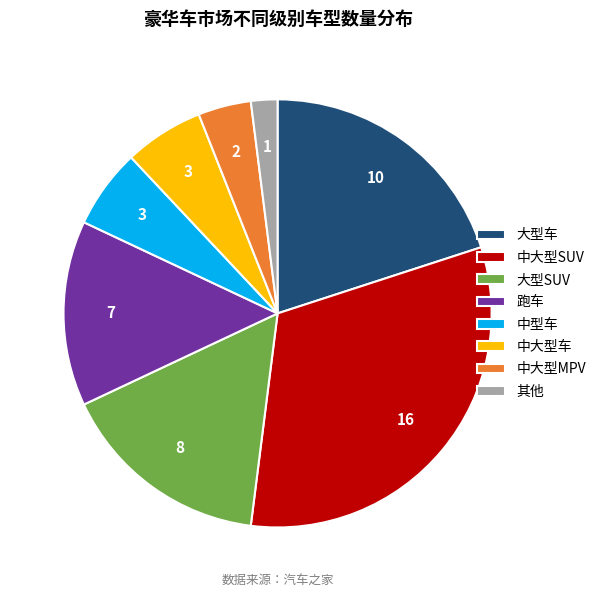

Between 其他 and 大型车, which is larger?

大型车